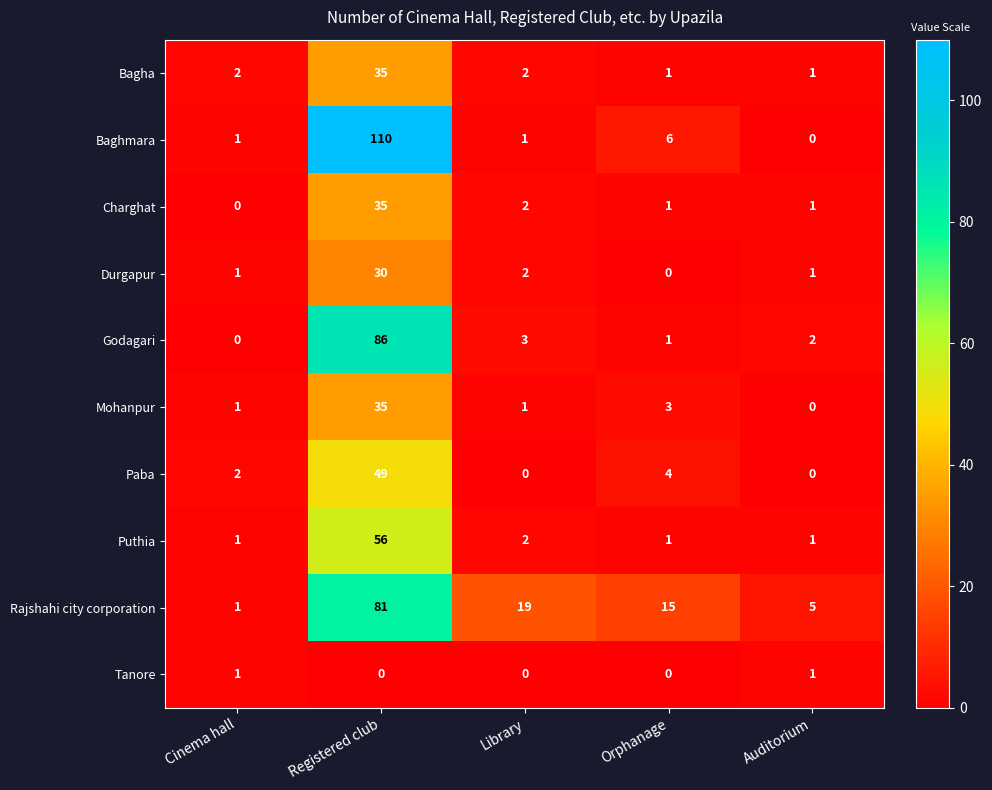

Is it true that Mohanpur equals 35 at Registered club?

True